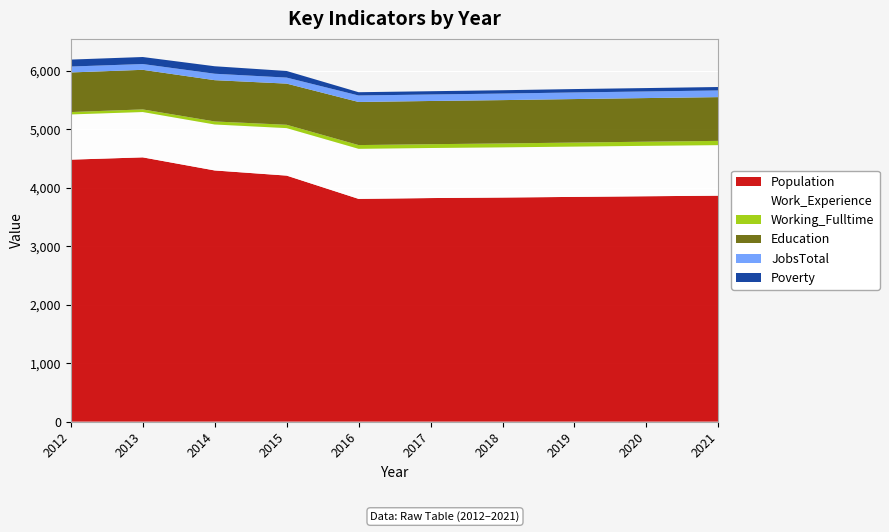

Reading right to left, extract all data points from this chart.

Population: 3864	3854	3843	3832	3823	3809	4207	4295	4519	4480
Work_Experience: 864	862	860	858	856	856	812	786	775	773
Working_Fulltime: 73	71	69	67	65	64	57	52	45	41
Education: 748	746	744	741	739	737	704	706	677	677
JobsTotal: 114	113	113	112	111	111	103	110	99	101
Poverty: 59	58	58	57	56	56	113	128	120	119